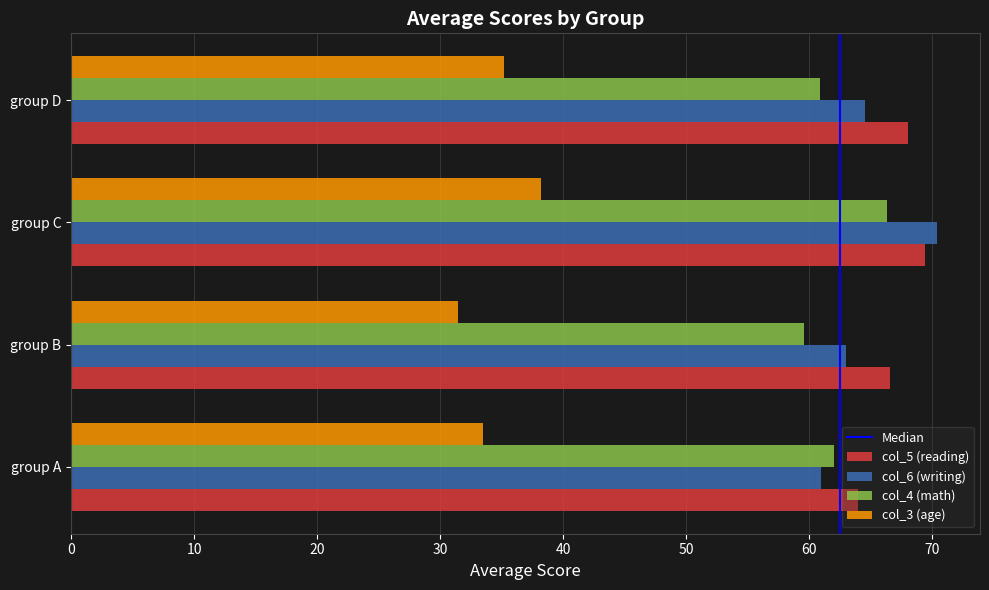

Is it true that col_3 (age) equals 16.8 at group A?

False